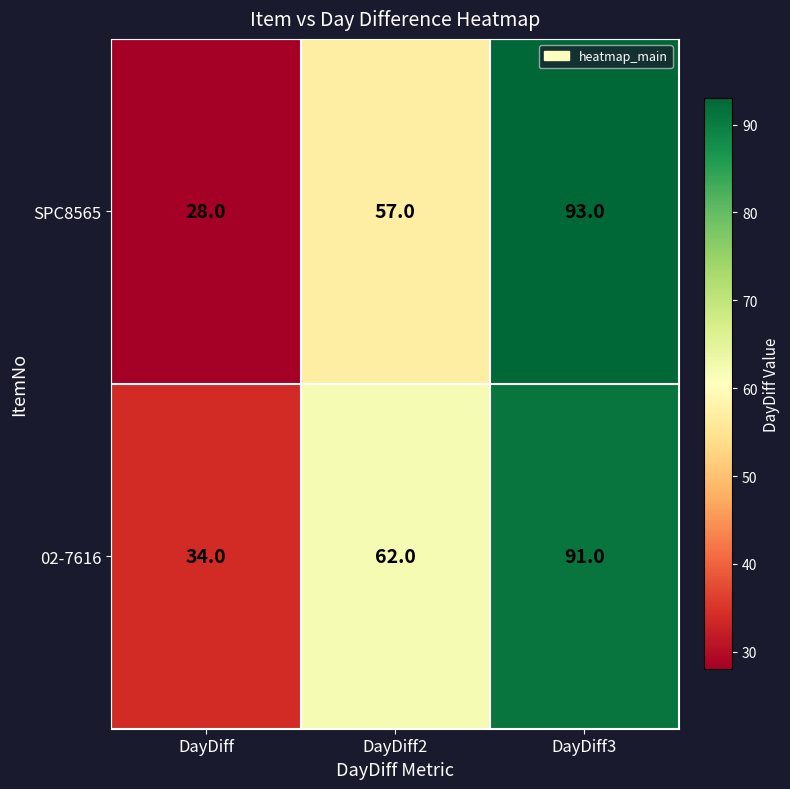

How many series are shown in this chart?

2